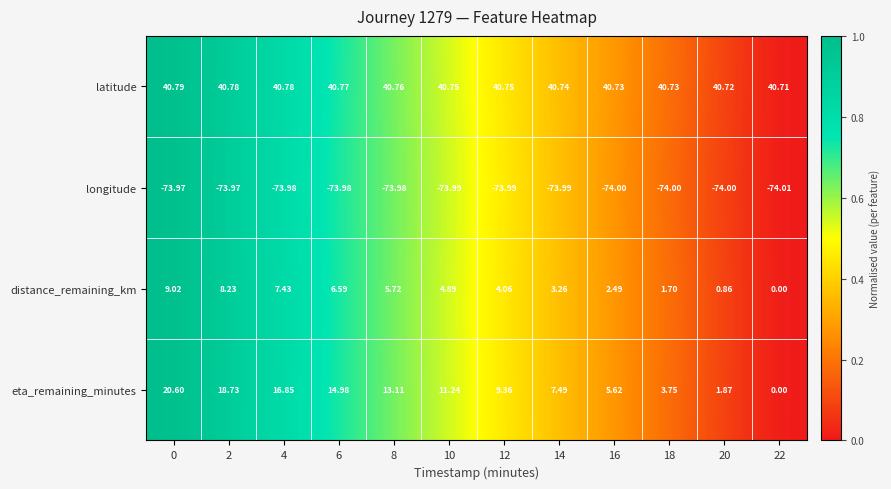

Rank the series at 0 from highest to lowest value.

latitude, eta_remaining_minutes, distance_remaining_km, longitude